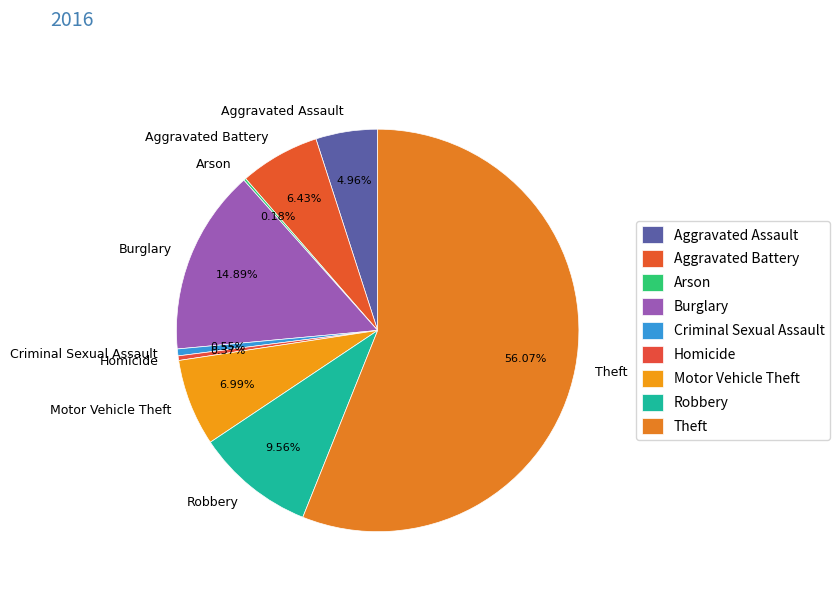

Which slice represents more than half of the pie?

Theft